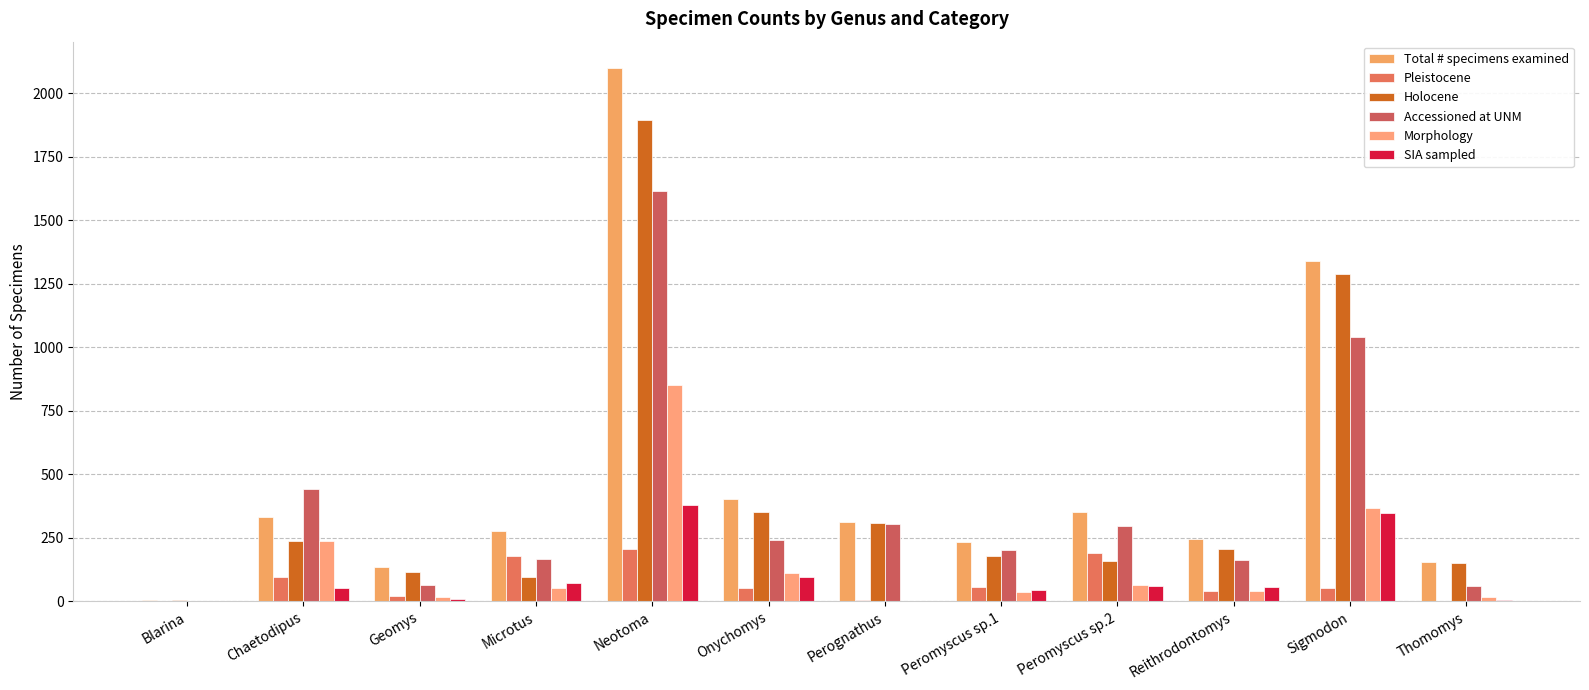

Does the chart contain stacked bars?

No